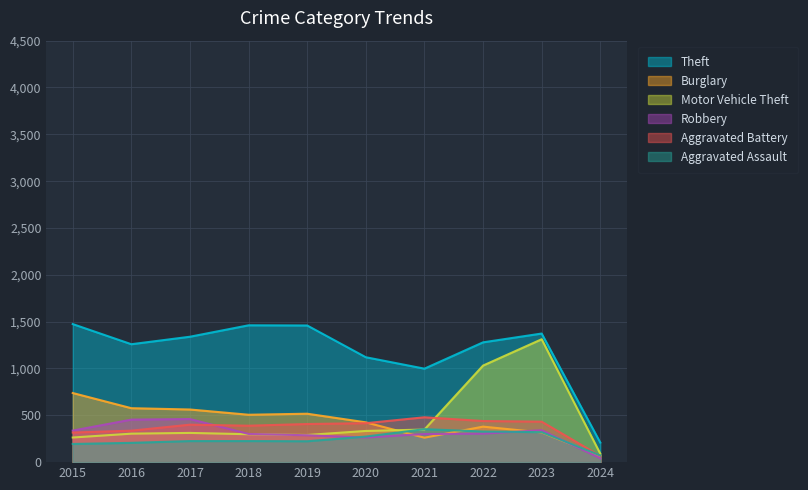

Which has a higher value, 2019 or 2020?

2019